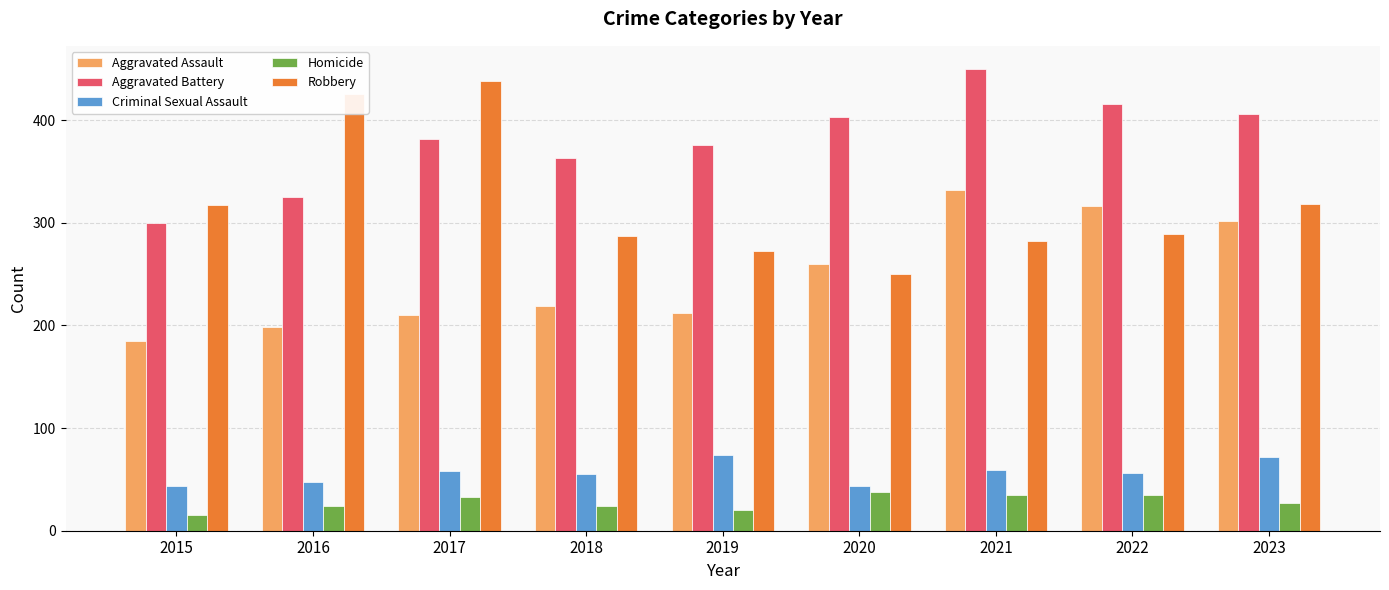

What is the highest value of the Criminal Sexual Assault series?

74